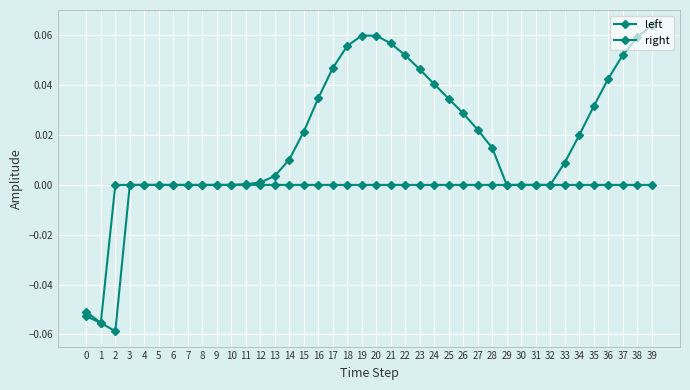

At how many categories does at least one series exceed 0?

25